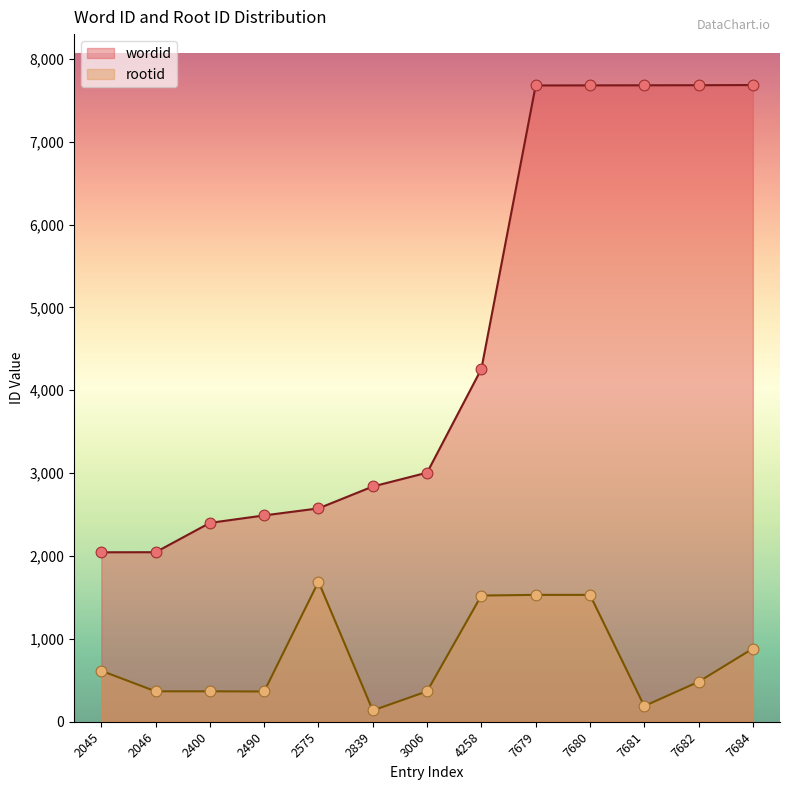

At which category is the sum across all series the highest?

7680